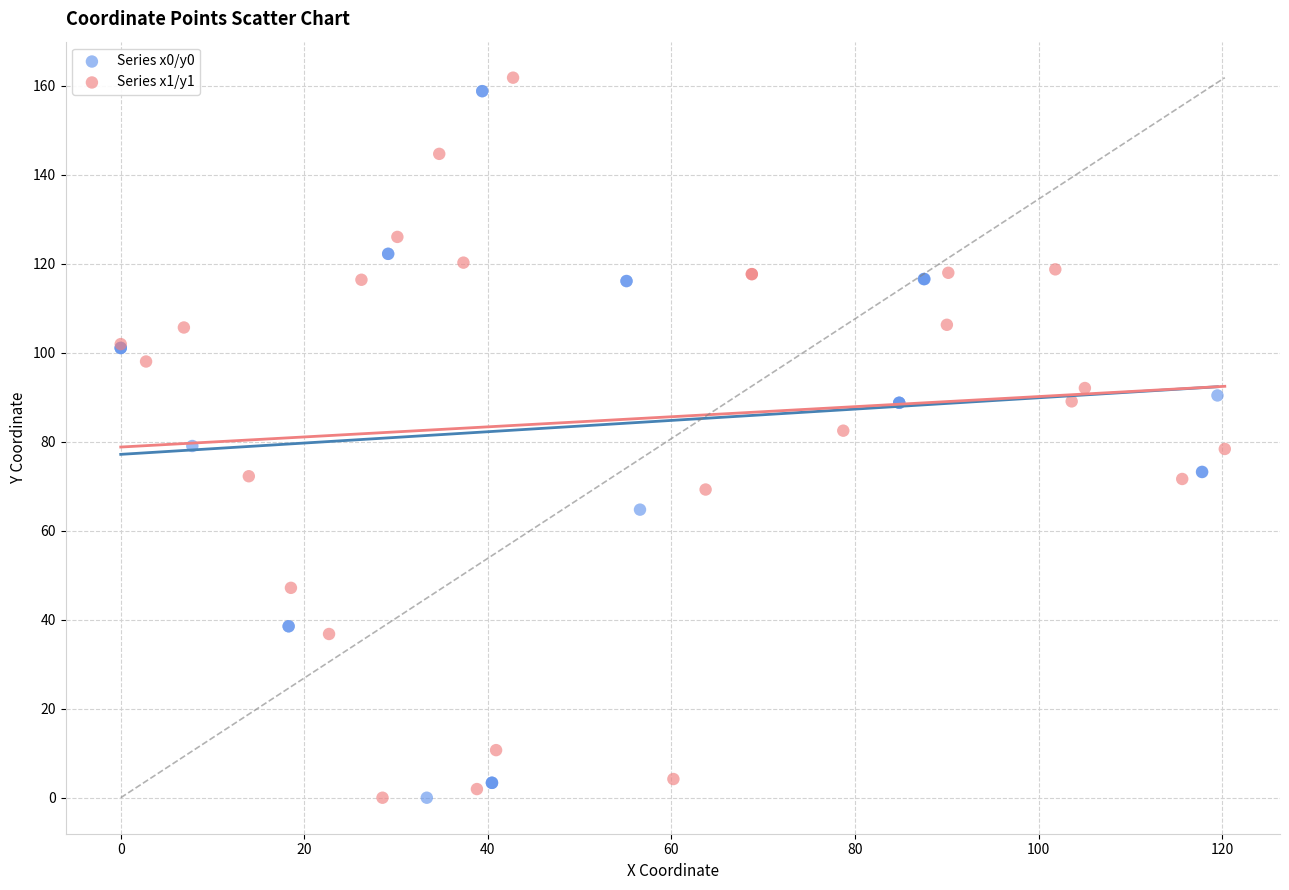

Which series contains the highest Y value?

Series x1/y1